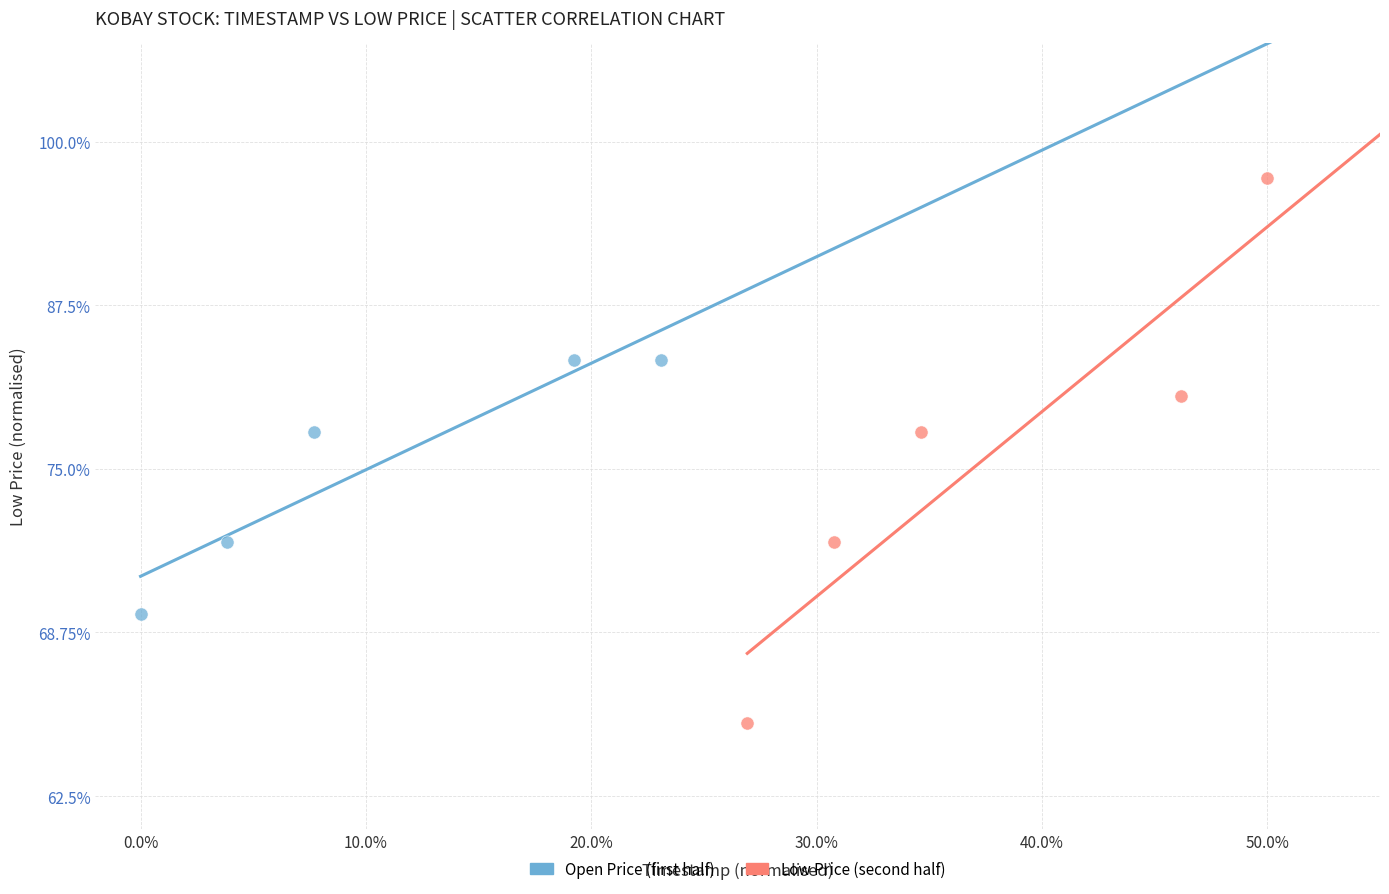

What are all the series names shown in the legend?

Open Price (first half), Low Price (second half)